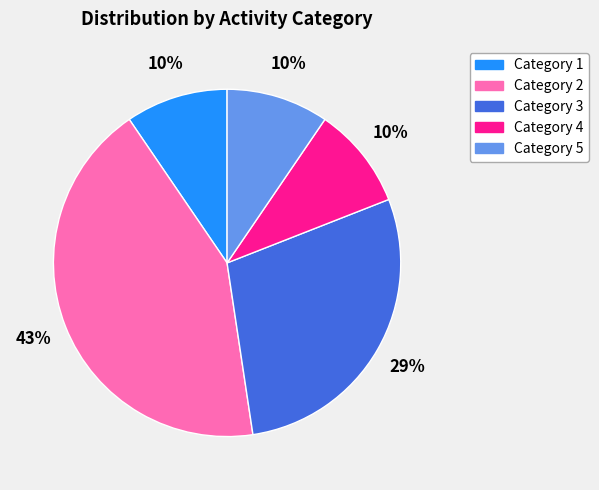

Approximately how many times larger is the value at Category 1 compared to Category 4?

1.0